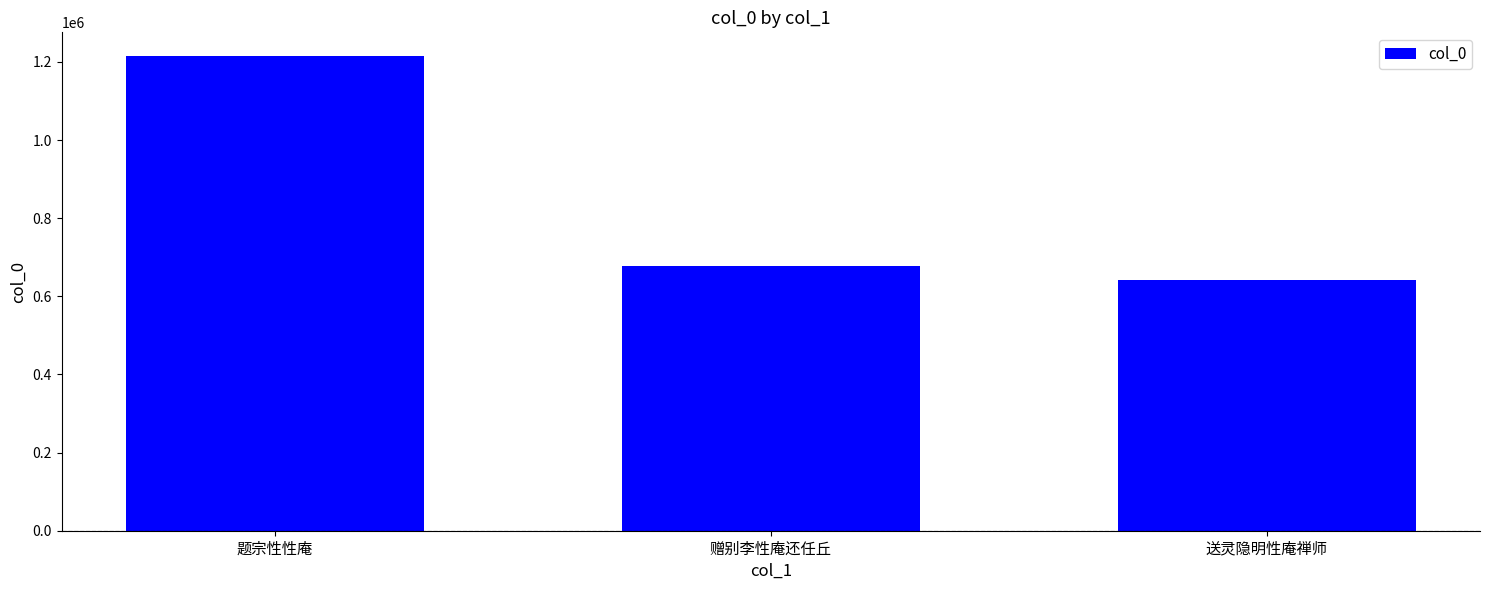

Reading left to right, extract all data points from this chart.

题宗性性庵=1214962	赠别李性庵还任丘=676816	送灵隐明性庵禅师=643041